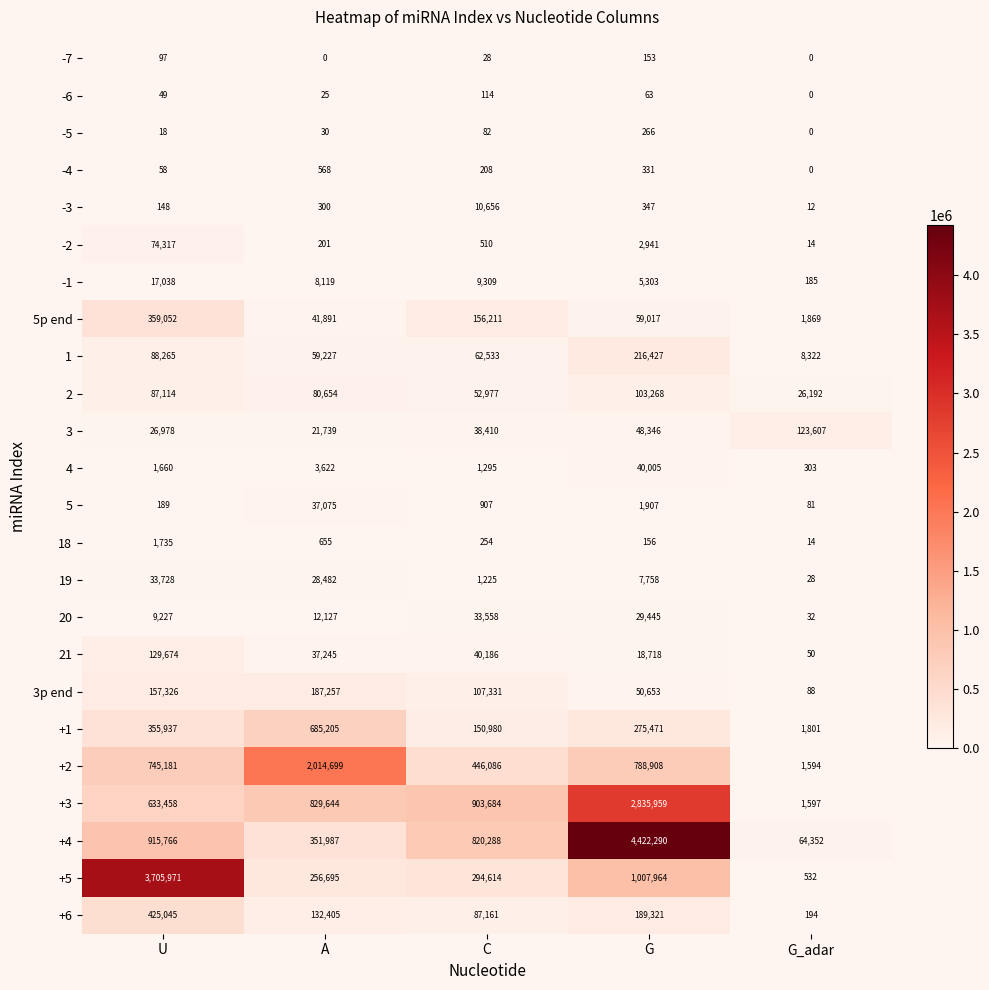

What is the spread (max minus min) of values at G?

4422227